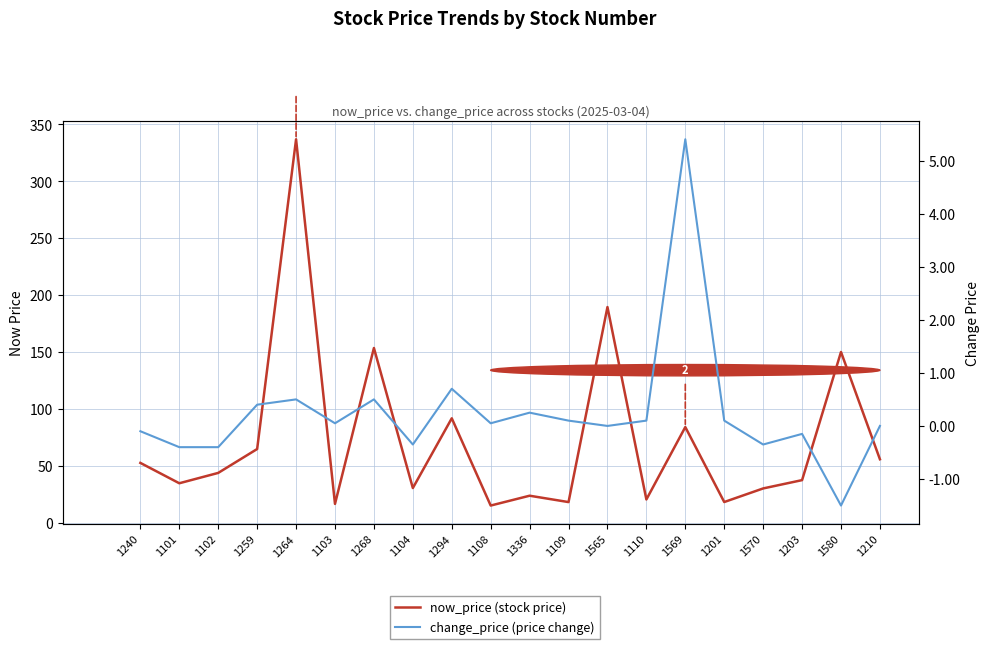

How many data points in change_price (price change) are less than 0?

7